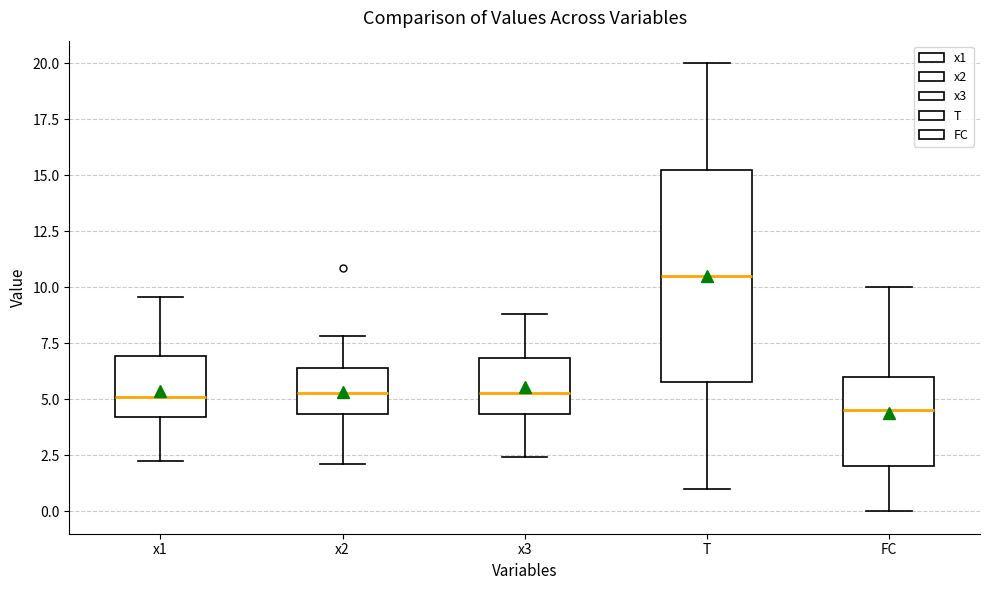

Reading left to right, read every box against the y-axis: the position of its median line, the range the box covers, and the ends of its whiskers. The values are not printed on the chart, so give them approximately, as read against the axis.

x1: median 5.0, box 4.0 to 7.0, whiskers 2.0 to 9.5
x2: median 5.5, box 4.5 to 6.5, whiskers 2.0 to 8.0
x3: median 5.5, box 4.5 to 7.0, whiskers 2.5 to 9.0
T: median 10.5, box 6.0 to 15.5, whiskers 1.0 to 20.0
FC: median 4.5, box 2.0 to 6.0, whiskers 0.0 to 10.0